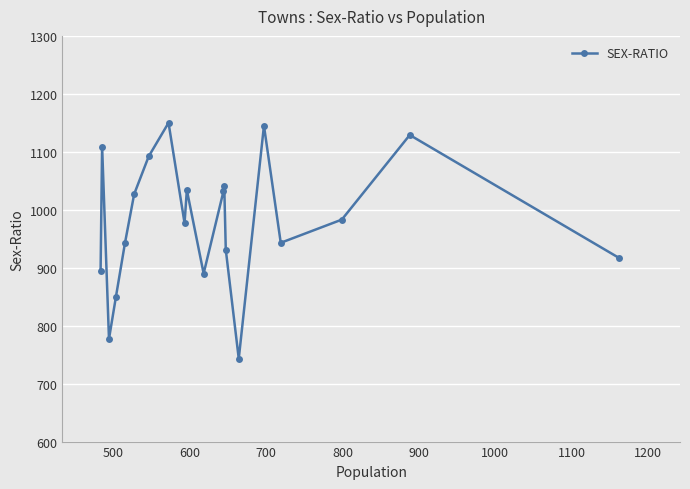

What is the greatest value displayed?

1150